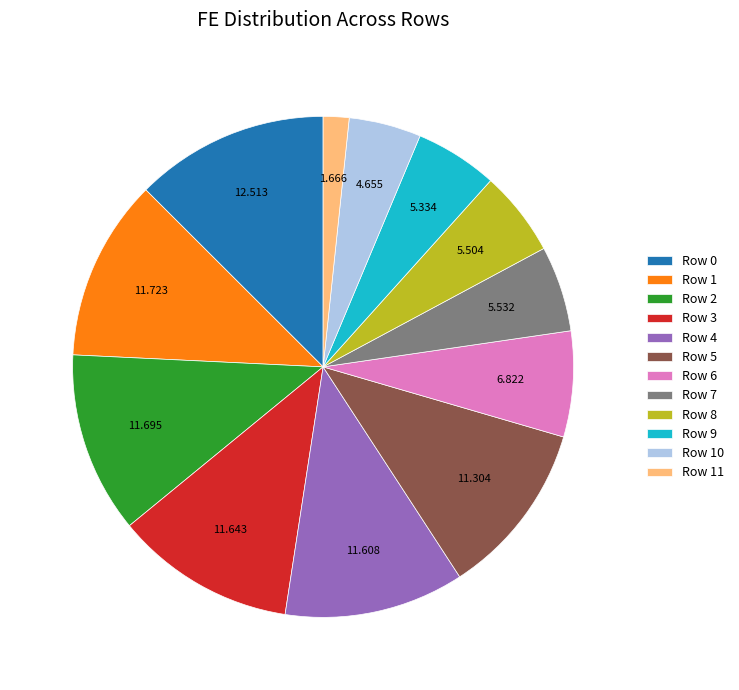

Does Row 1 represent more than half of the total?

No